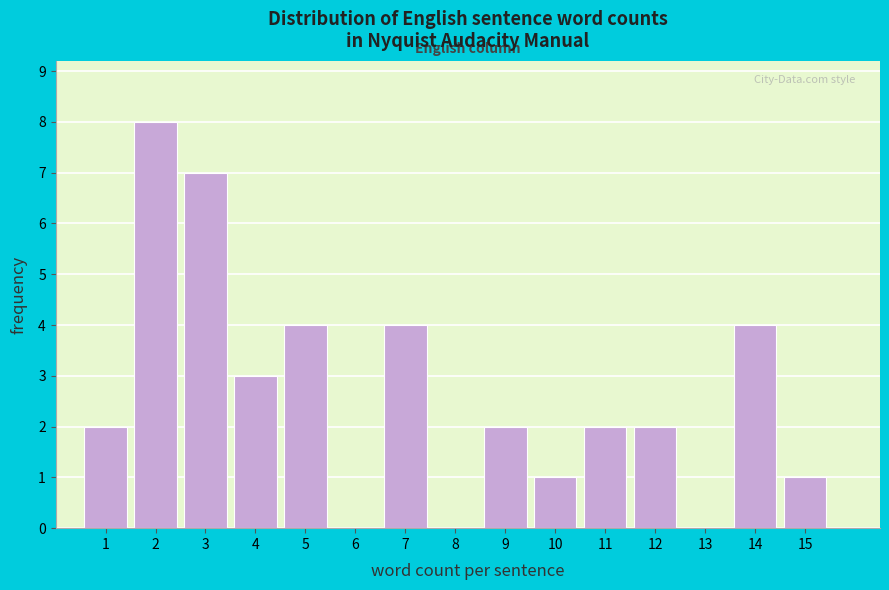

Reading left to right, transcribe all the data shown in this chart.

1=2	2=8	3=7	4=3	5=4	6=0	7=4	8=0	9=2	10=1	11=2	12=2	13=0	14=4	15=1